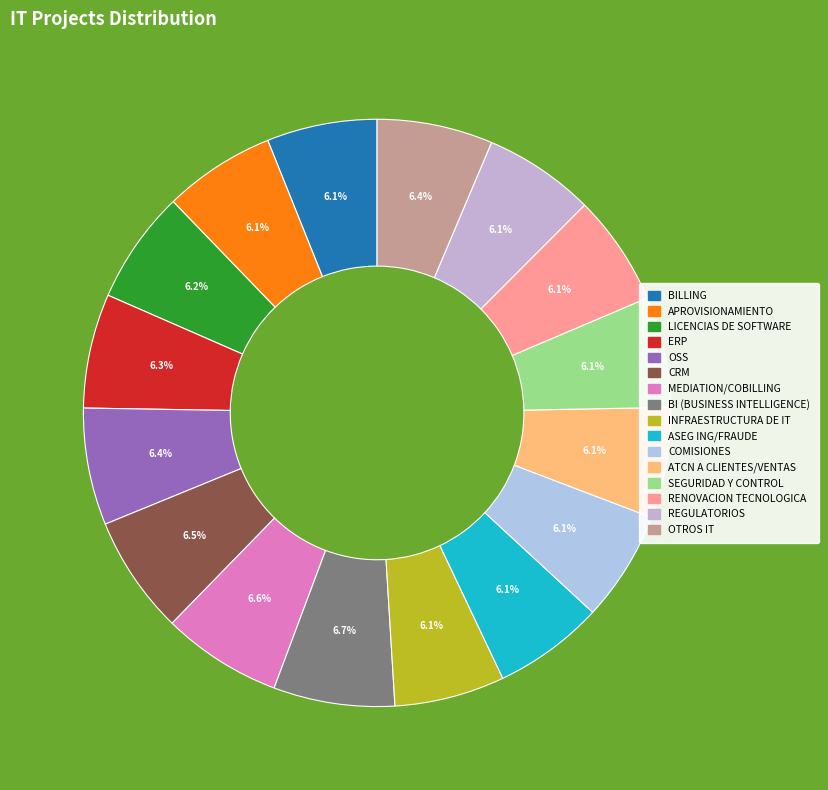

Which slice is the largest?

BI (BUSINESS INTELLIGENCE)